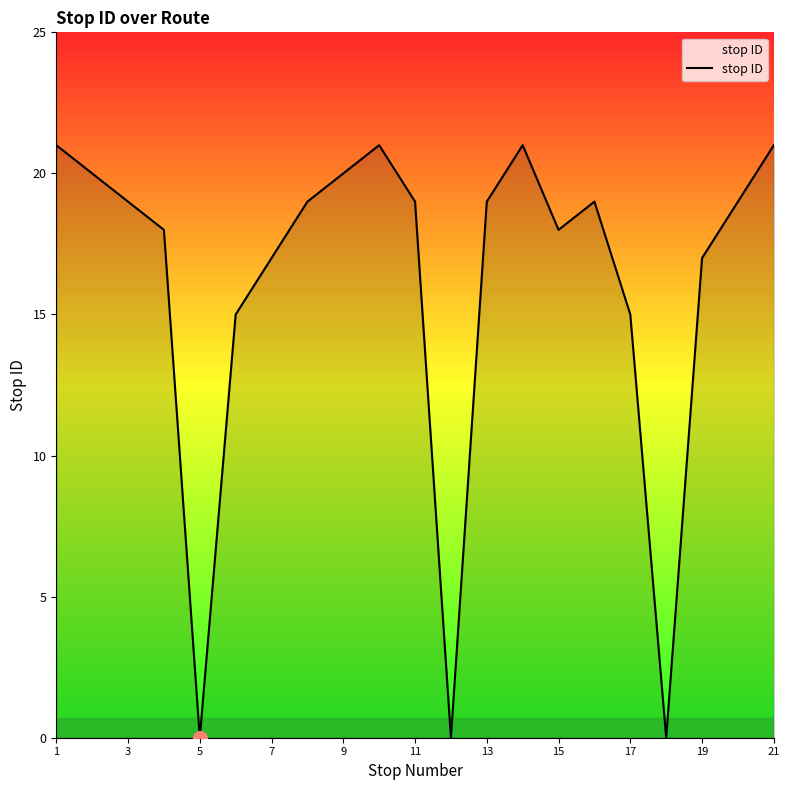

What is the difference between the maximum and minimum values?

21